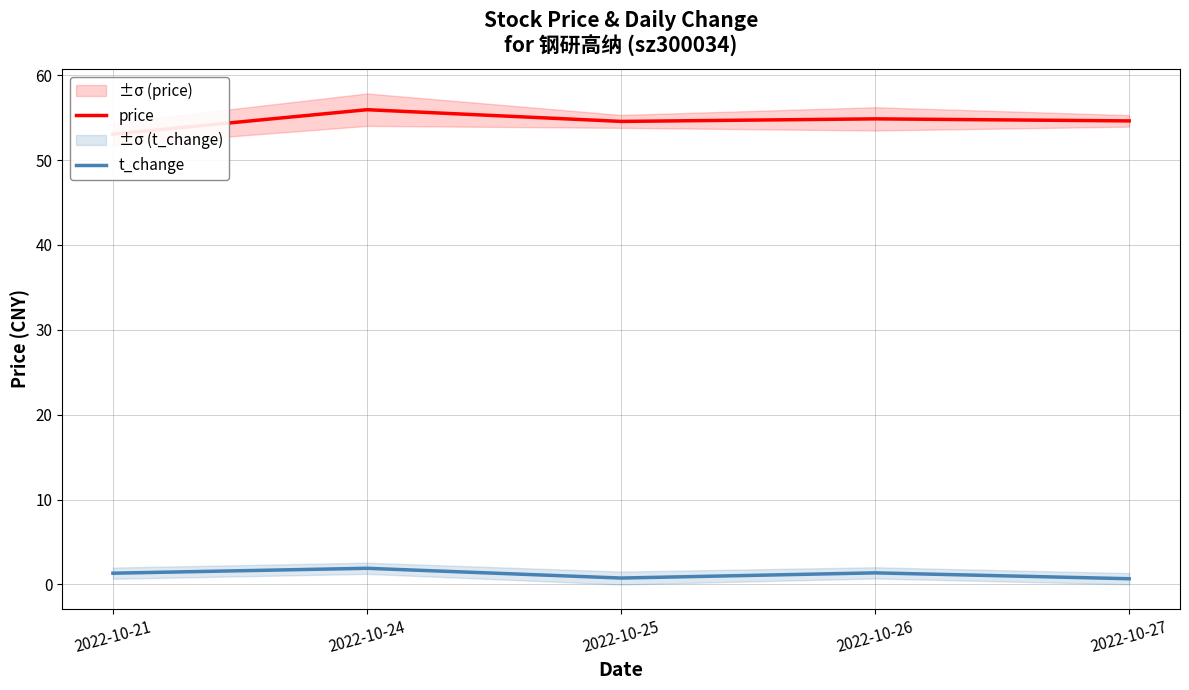

Which series changed the most between 2022-10-25 and 2022-10-26?

t_change